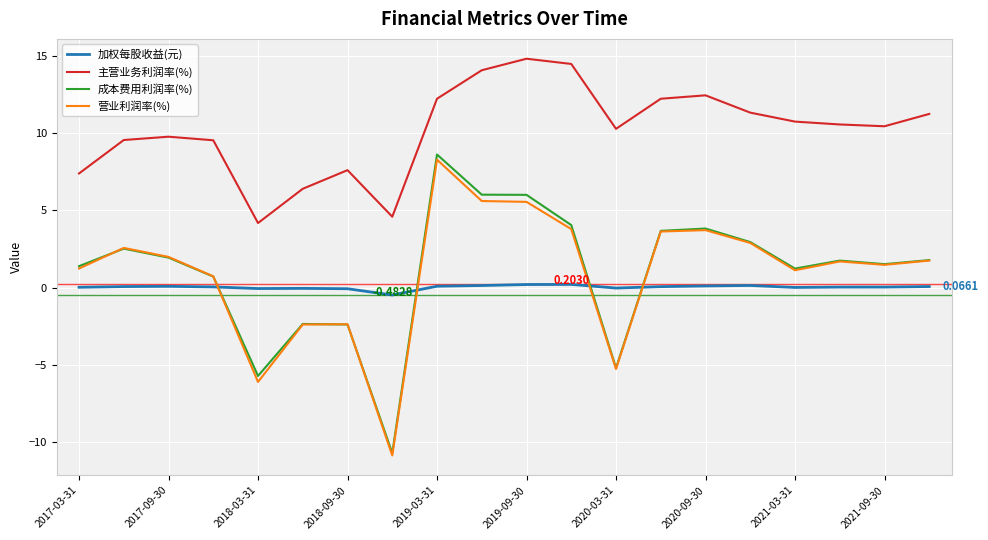

Which series has the largest range (max minus min)?

成本费用利润率(%)